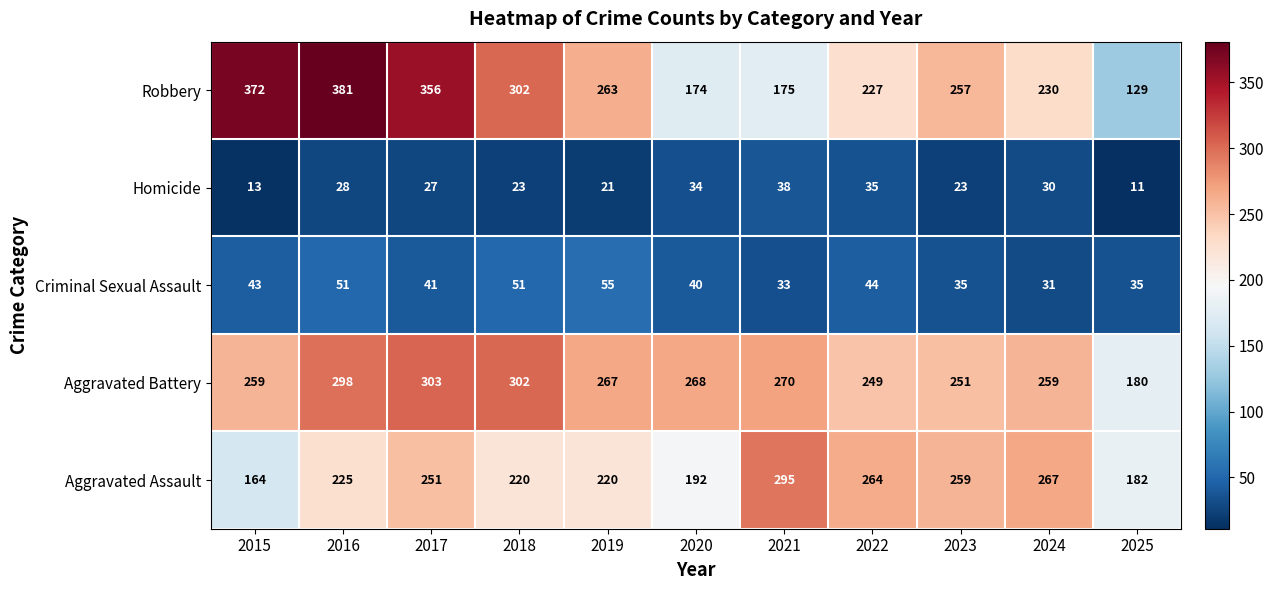

At which category is the sum across all series the highest?

2016